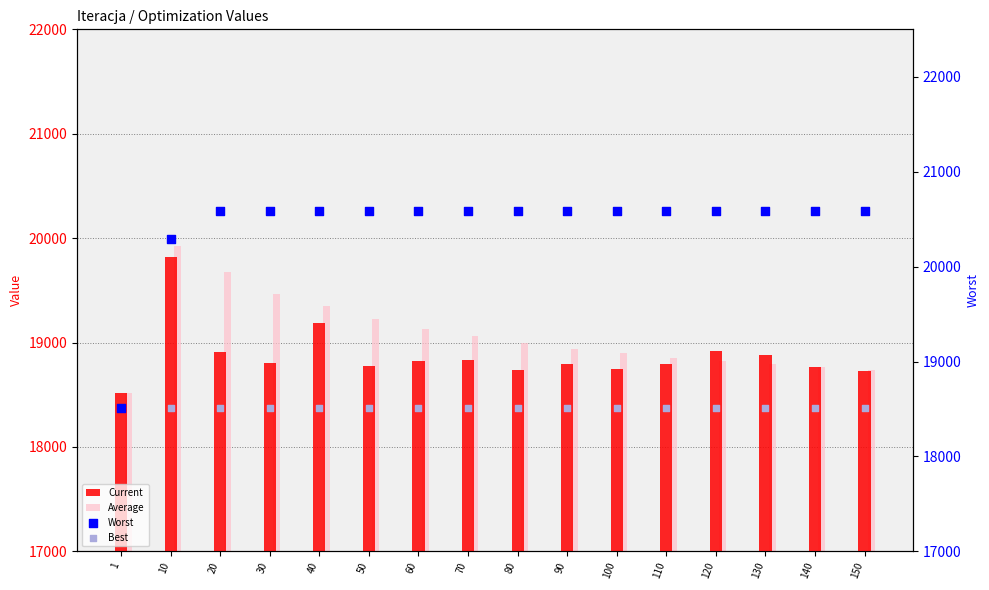

At how many categories does at least one series exceed 20125?

15